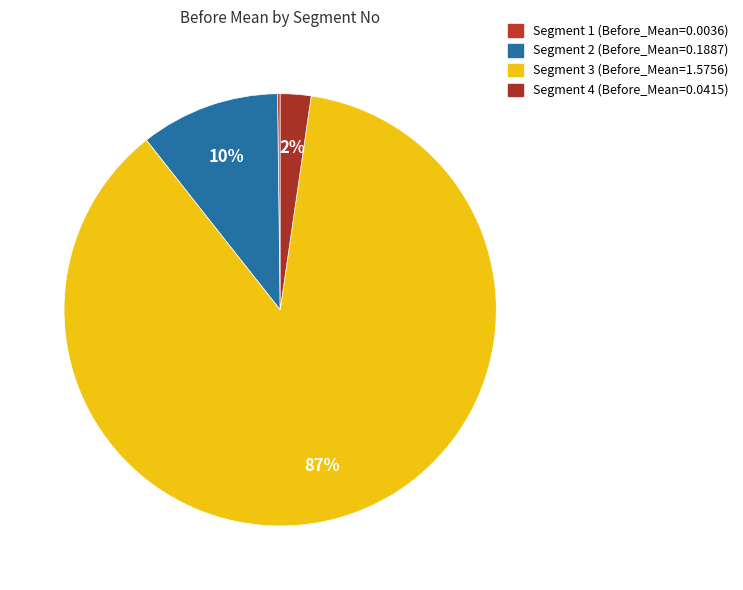

Rank the categories by value from lowest to highest.

1, 4, 2, 3